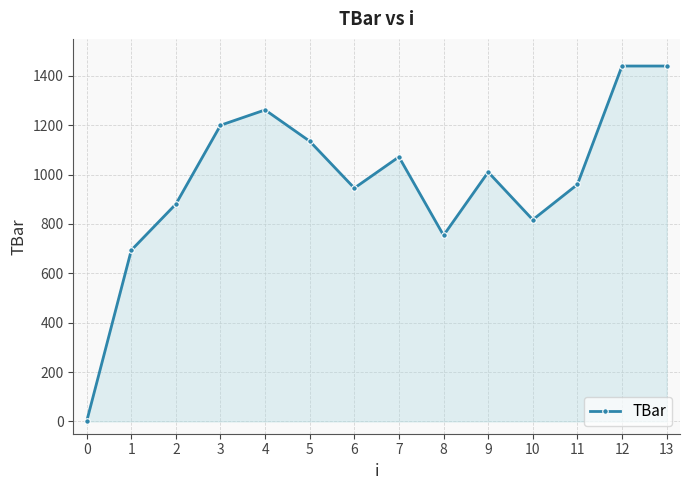

Reading left to right, transcribe all the data shown in this chart.

0.0	693.6	880.6	1200.0	1262.2	1135.3	945.3	1071.8	753.8	1010.2	817.0	960.0	1440.0	1440.0